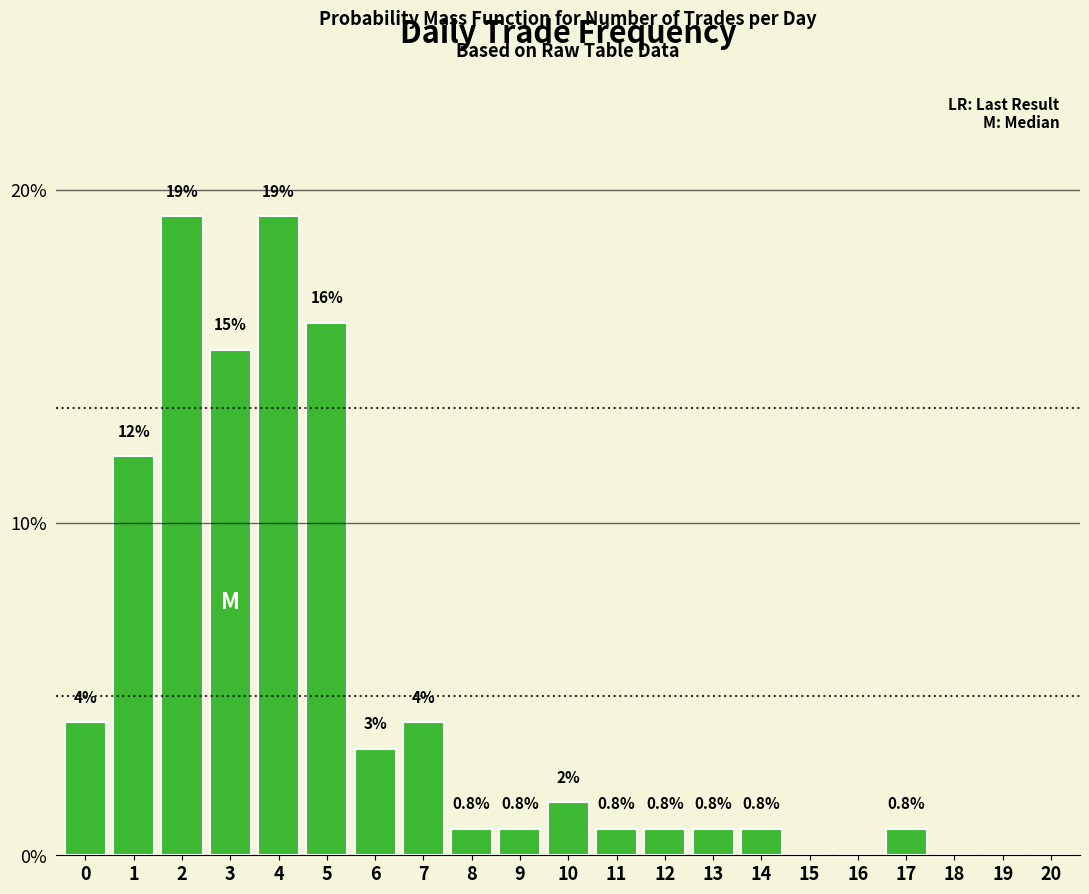

What is the greatest value displayed?

19.2